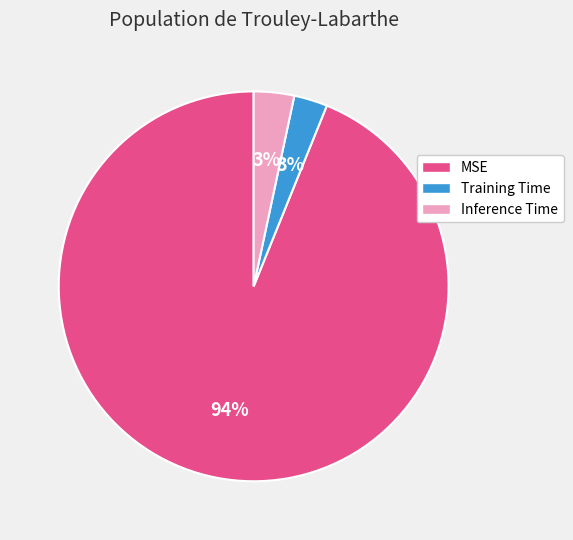

What is the largest slice in the pie chart?

MSE